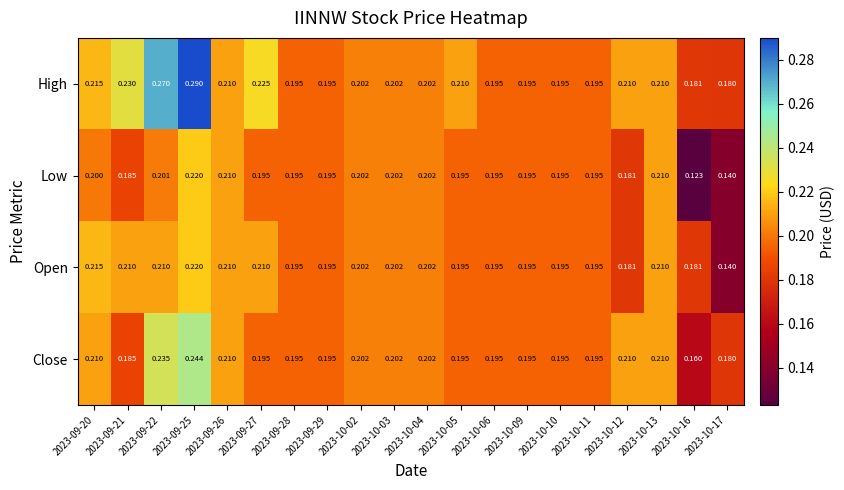

Between 2023-09-22 and 2023-10-09, which series saw the biggest shift?

High